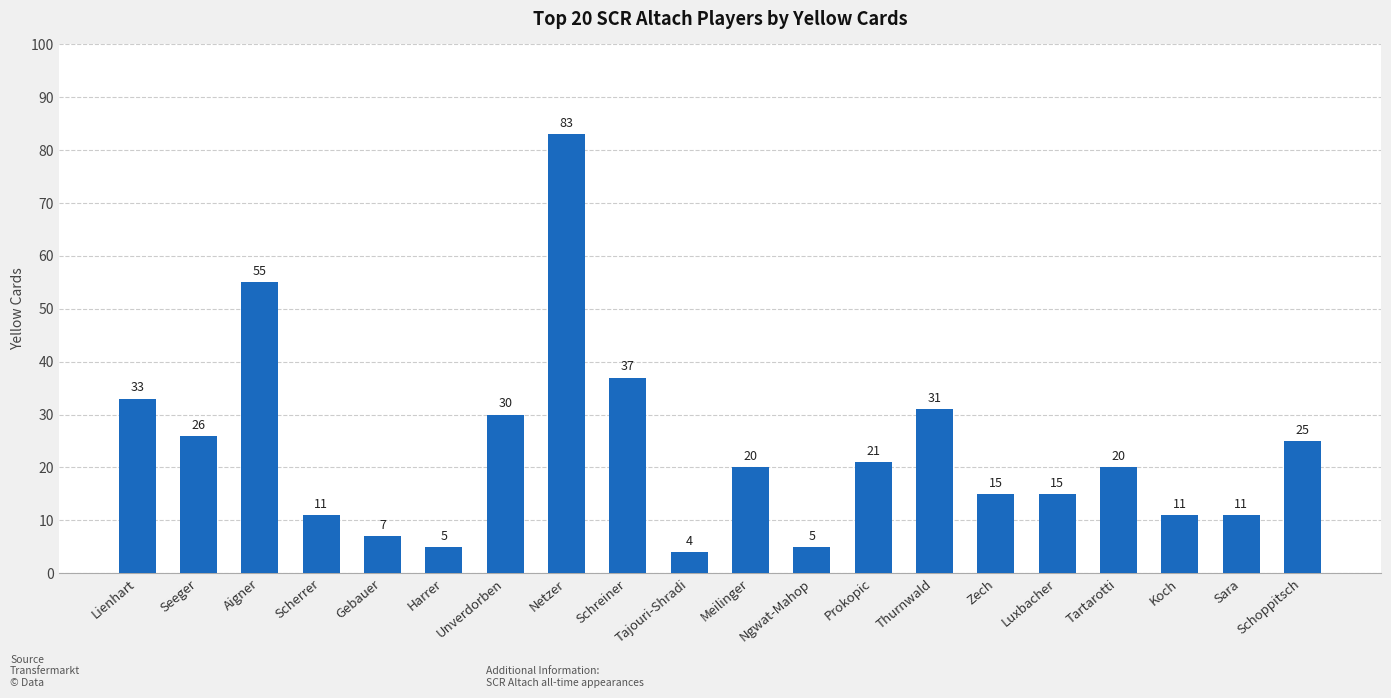

What position from the right is Aigner?

18